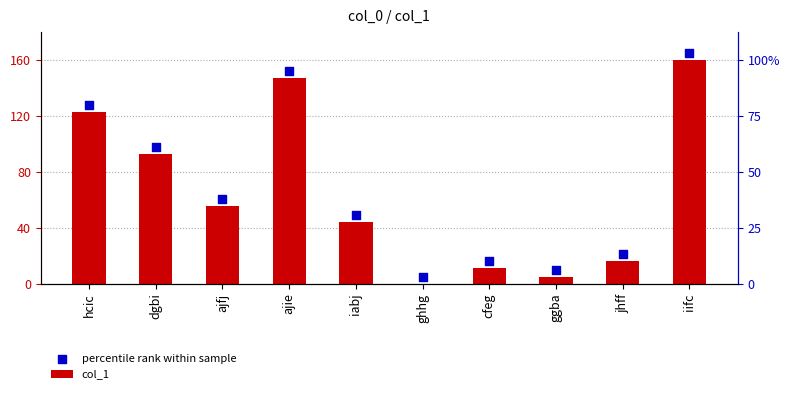

At which category is the sum across all series the highest?

iifc